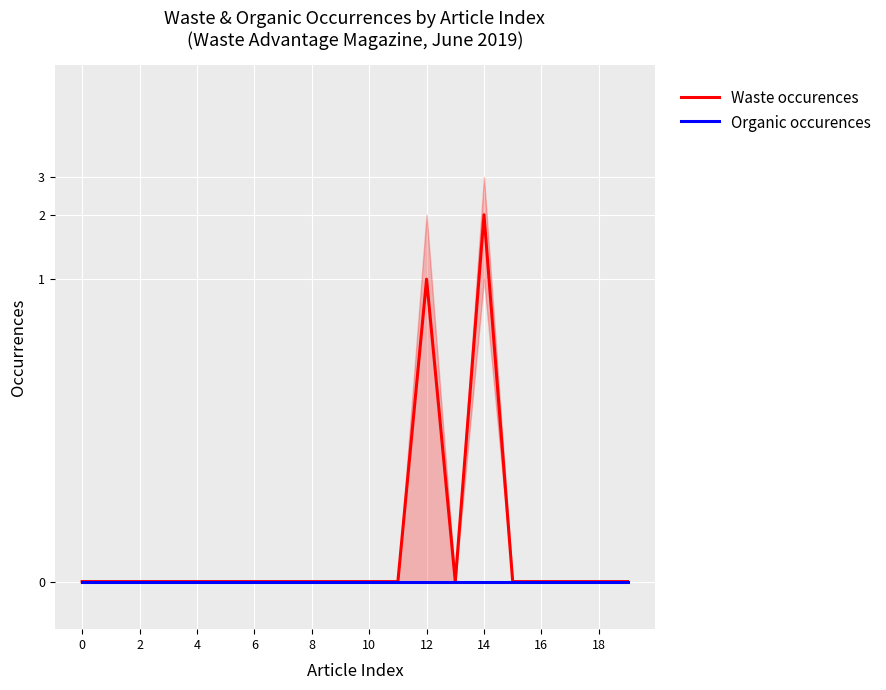

What is the maximum value for Waste occurences?

2